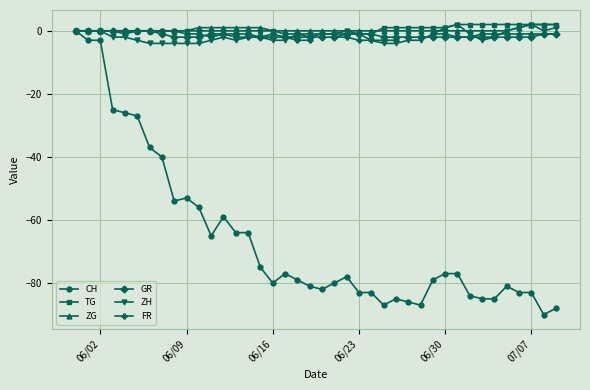

What is the minimum value for CH?

-90